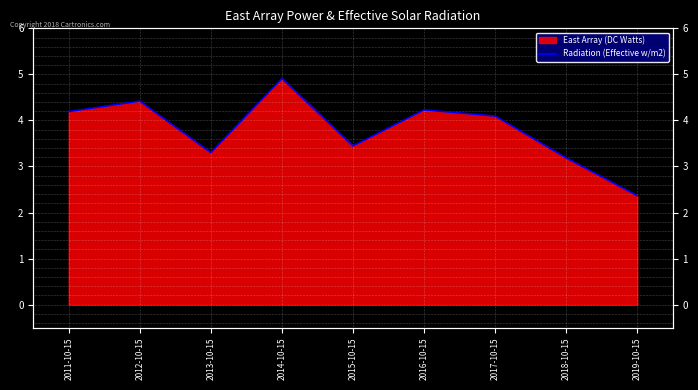

List the labels in order of value, smallest first.

2019-10-15, 2018-10-15, 2013-10-15, 2015-10-15, 2017-10-15, 2011-10-15, 2016-10-15, 2012-10-15, 2014-10-15